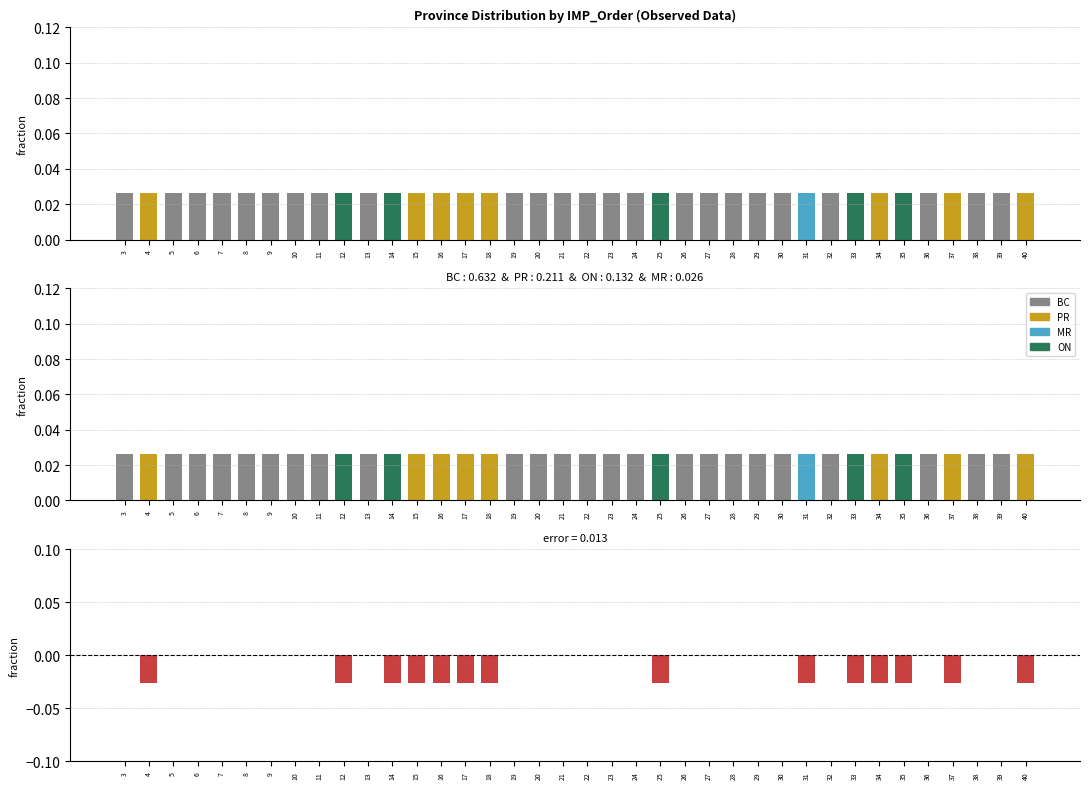

At 16, list the series in order from smallest to largest.

BC deviation, BC, MR, ON, PR